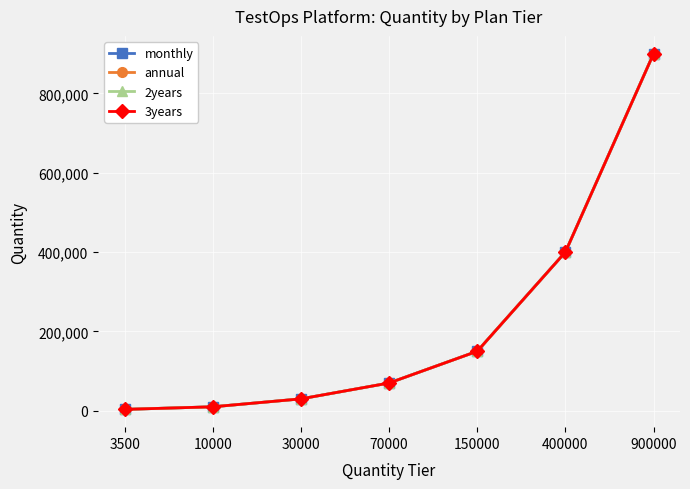

The monthly series shows 10000 at 10000. True or false?

True